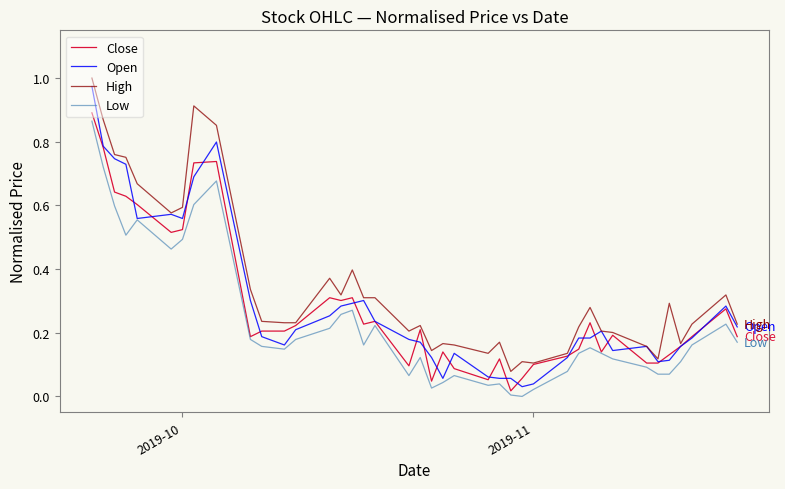

Which series has the largest total across all categories?

High